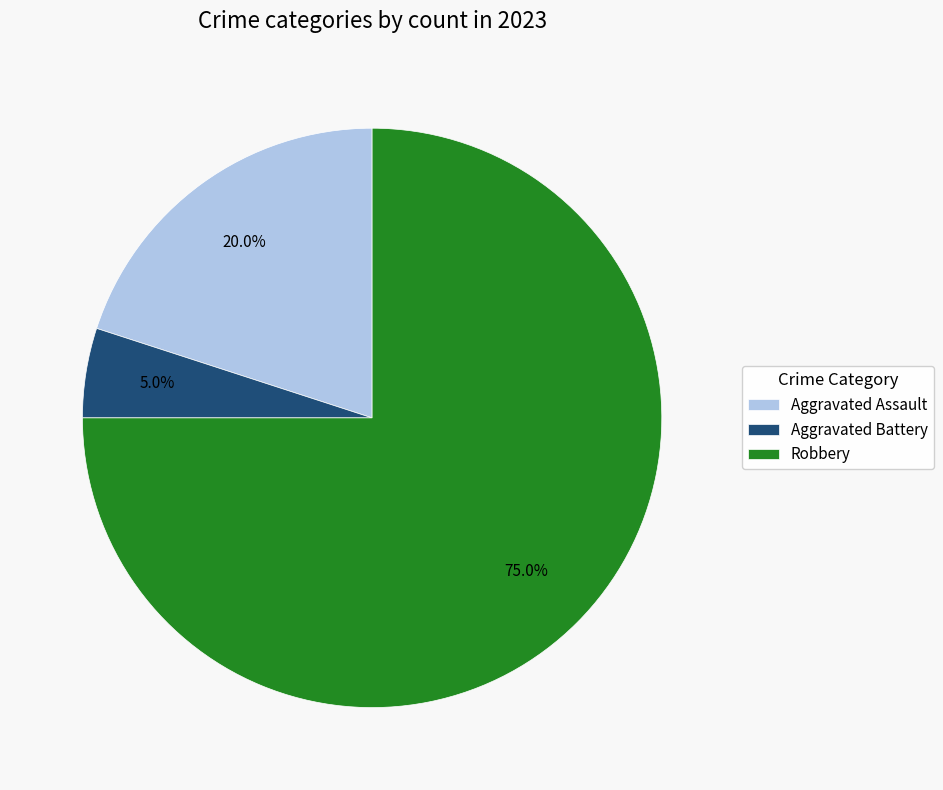

How many slices are in this pie chart?

3